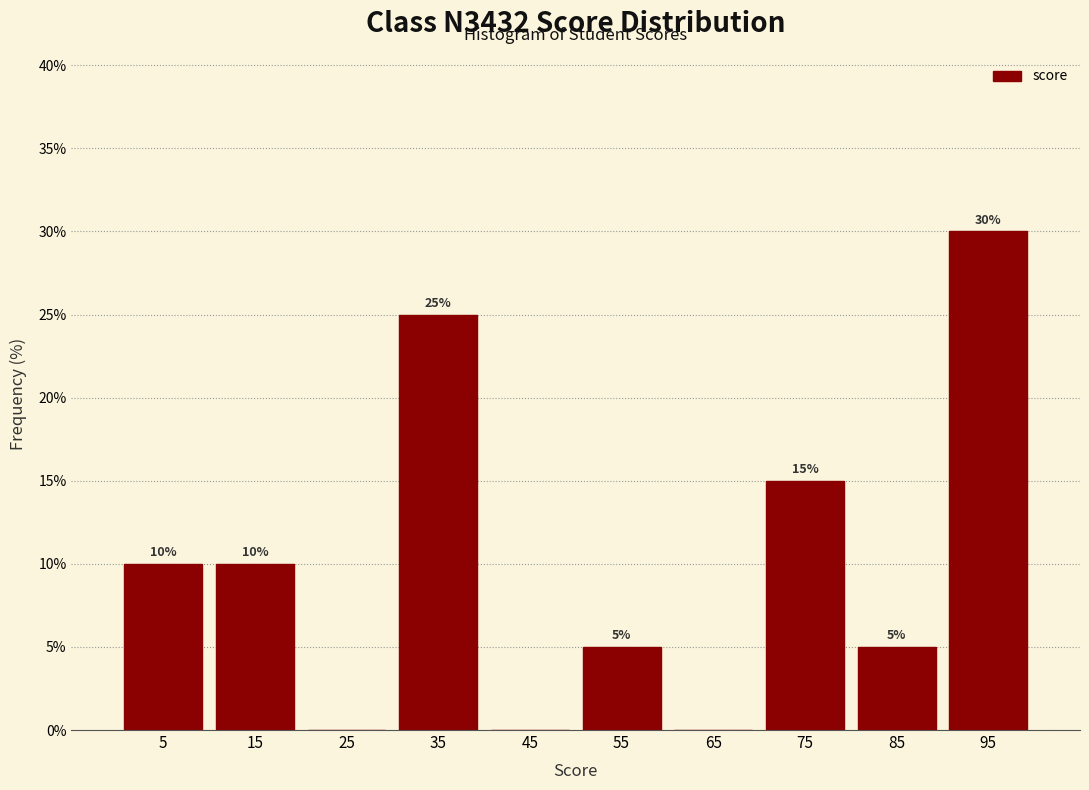

Which range on the x-axis has the tallest bar?

90 to 100